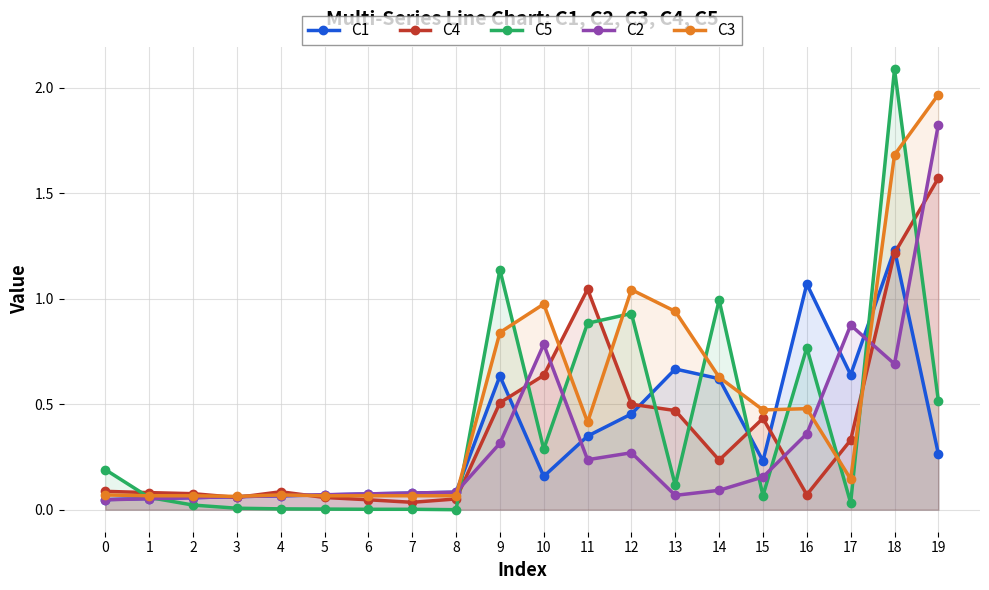

The value of C4 at 0 is 0.1. True or false?

False